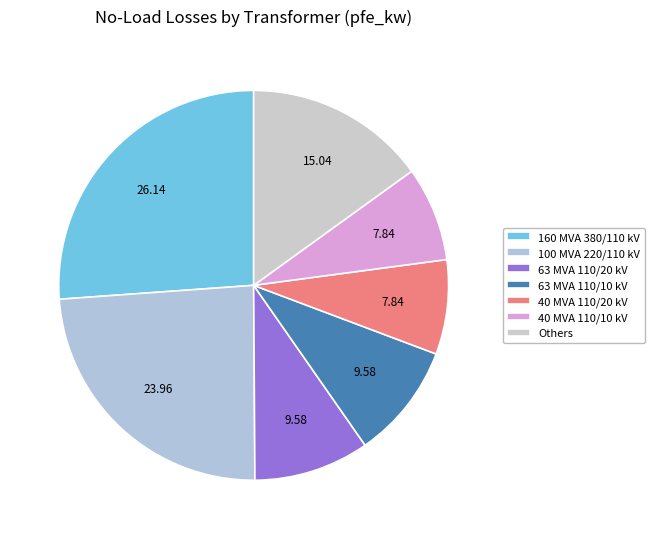

What is the largest slice in the pie chart?

160 MVA 380/110 kV